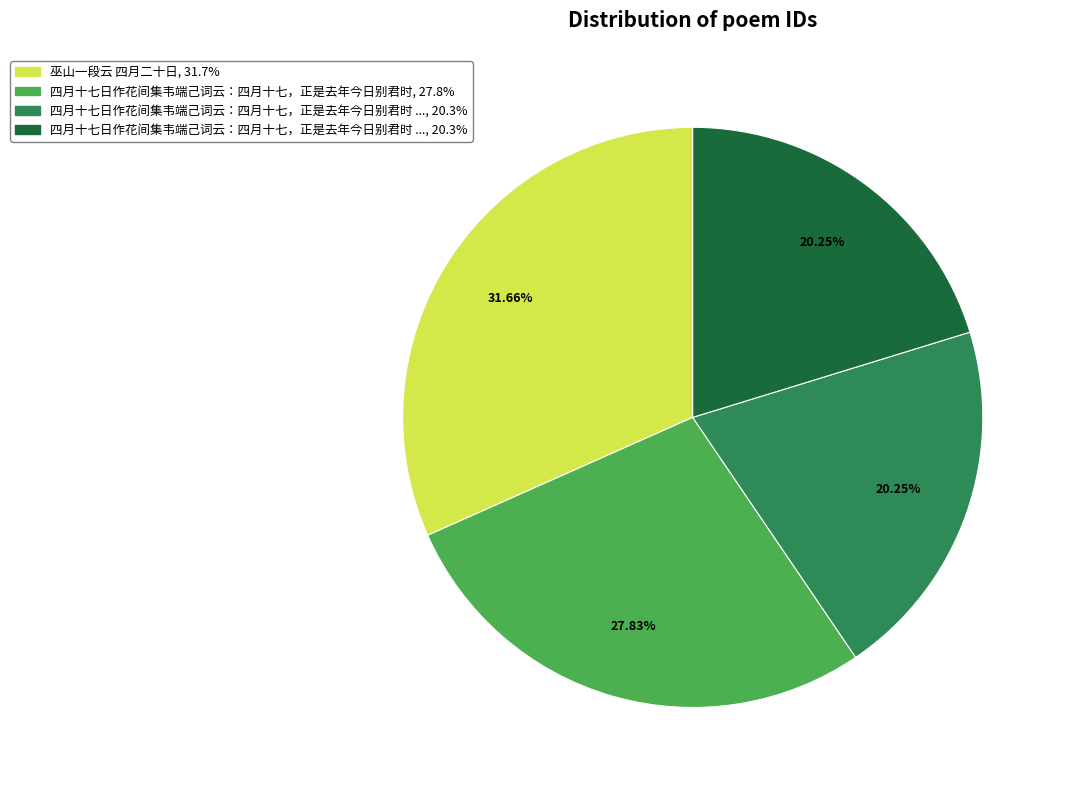

Does any single category account for the majority?

No